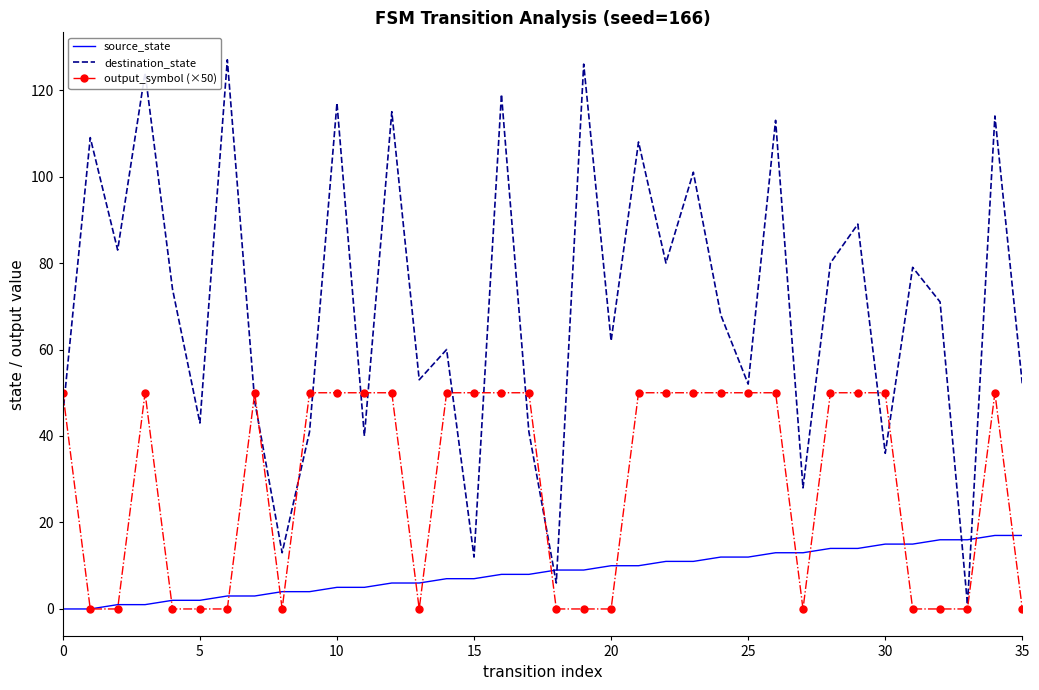

What is the maximum value shown in the chart?

127